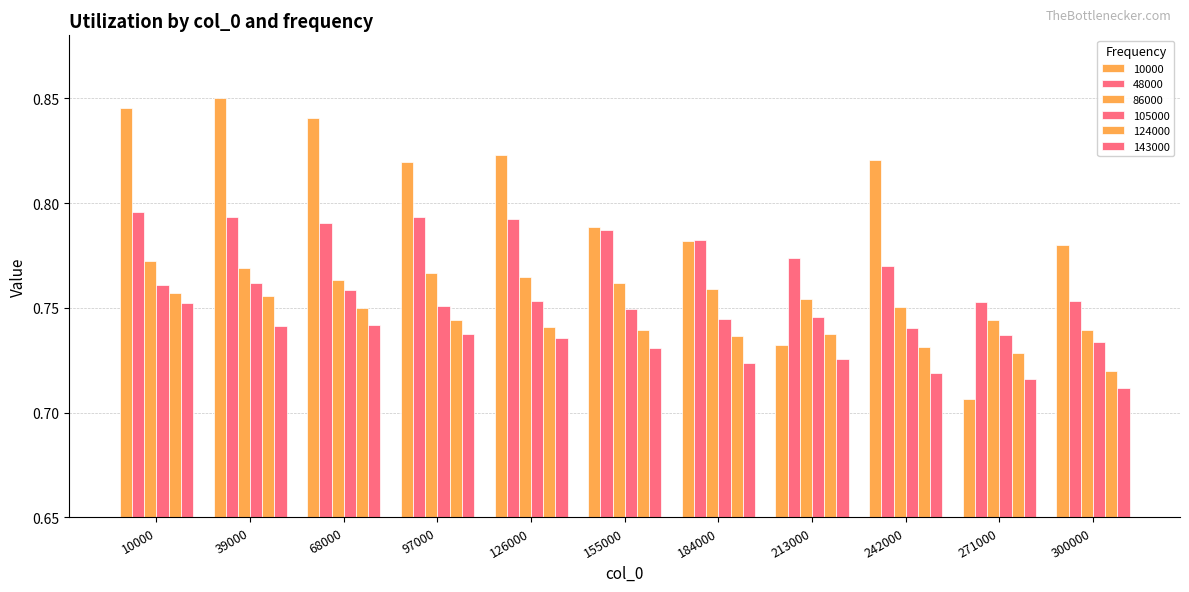

Does the chart contain any negative values?

No